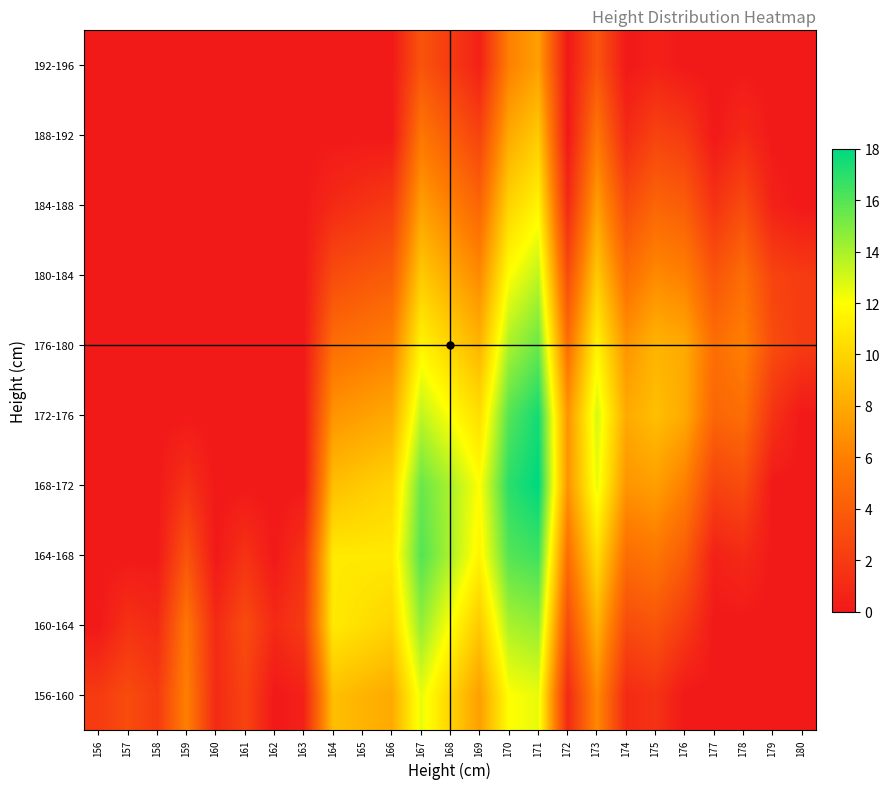

Reading left to right, transcribe all the data shown in this chart.

156-160: 156=2.0	157=3.0	158=2.0	159=6.0	160=1.0	161=2.5	162=0.0	163=0.5	164=9.0	165=8.5	166=8.0	167=12.5	168=10.0	169=7.5	170=12.0	171=12.5	172=1.0	173=6.5	174=1.0	175=1.5	176=0.0	177=0.0	178=0.0	179=0.0	180=0.0
160-164: 156=0.0	157=1.5	158=1.0	159=5.5	160=1.0	161=3.0	162=1.0	163=2.0	164=11.0	165=10.5	166=10.0	167=14.5	168=12.0	169=9.5	170=14.0	171=14.5	172=3.0	173=8.5	174=3.0	175=3.5	176=2.0	177=0.0	178=0.0	179=0.0	180=0.0
164-168: 156=0.0	157=0.0	158=0.0	159=3.5	160=0.0	161=1.5	162=0.0	163=1.5	164=11.0	165=11.0	166=11.0	167=16.0	168=14.0	169=11.5	170=16.0	171=16.5	172=5.0	173=10.5	174=5.0	175=5.5	176=4.0	177=0.5	178=1.0	179=0.0	180=0.0
168-172: 156=0.0	157=0.0	158=0.0	159=1.5	160=0.0	161=0.0	162=0.0	163=0.0	164=9.0	165=9.5	166=10.0	167=15.5	168=14.0	169=12.0	170=17.0	171=18.0	172=7.0	173=12.5	174=7.0	175=7.5	176=6.0	177=2.5	178=3.0	179=0.0	180=0.0
172-176: 156=0.0	157=0.0	158=0.0	159=0.0	160=0.0	161=0.0	162=0.0	163=0.0	164=7.0	165=7.5	166=8.0	167=13.5	168=12.0	169=10.5	170=16.0	171=17.5	172=7.0	173=13.0	174=8.0	175=9.0	176=8.0	177=4.5	178=5.0	179=1.5	180=0.0
176-180: 156=0.0	157=0.0	158=0.0	159=0.0	160=0.0	161=0.0	162=0.0	163=0.0	164=5.0	165=5.5	166=6.0	167=11.5	168=10.0	169=8.5	170=14.0	171=15.5	172=5.0	173=11.5	174=7.0	175=8.5	176=8.0	177=5.0	178=6.0	179=3.0	180=2.0
180-184: 156=0.0	157=0.0	158=0.0	159=0.0	160=0.0	161=0.0	162=0.0	163=0.0	164=3.0	165=3.5	166=4.0	167=9.5	168=8.0	169=6.5	170=12.0	171=13.5	172=3.0	173=9.5	174=5.0	175=6.5	176=6.0	177=3.5	178=5.0	179=2.5	180=2.0
184-188: 156=0.0	157=0.0	158=0.0	159=0.0	160=0.0	161=0.0	162=0.0	163=0.0	164=1.0	165=1.5	166=2.0	167=7.5	168=6.0	169=4.5	170=10.0	171=11.5	172=1.0	173=7.5	174=3.0	175=4.5	176=4.0	177=1.5	178=3.0	179=0.5	180=0.0
188-192: 156=0.0	157=0.0	158=0.0	159=0.0	160=0.0	161=0.0	162=0.0	163=0.0	164=0.0	165=0.0	166=0.0	167=5.5	168=4.0	169=2.5	170=8.0	171=9.5	172=0.0	173=5.5	174=1.0	175=2.5	176=2.0	177=0.0	178=1.0	179=0.0	180=0.0
192-196: 156=0.0	157=0.0	158=0.0	159=0.0	160=0.0	161=0.0	162=0.0	163=0.0	164=0.0	165=0.0	166=0.0	167=3.5	168=2.0	169=0.5	170=6.0	171=7.5	172=0.0	173=3.5	174=0.0	175=0.5	176=0.0	177=0.0	178=0.0	179=0.0	180=0.0